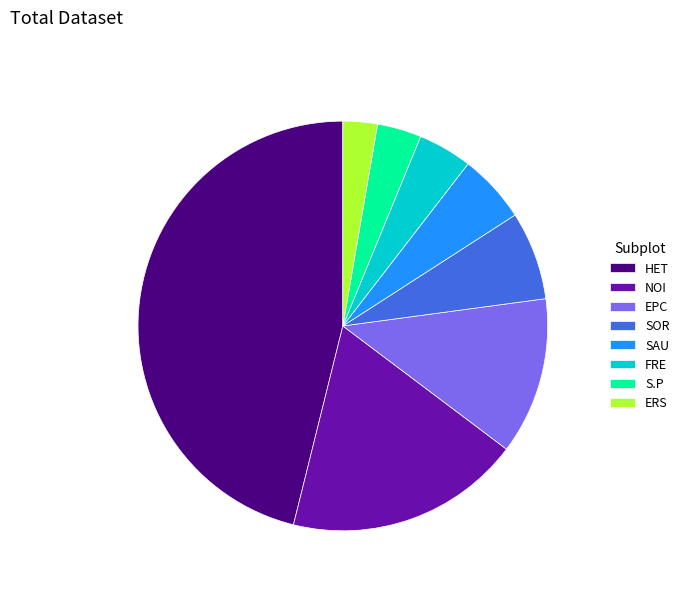

Rank the categories by value from highest to lowest.

HET, NOI, EPC, SOR, SAU, FRE, S.P, ERS